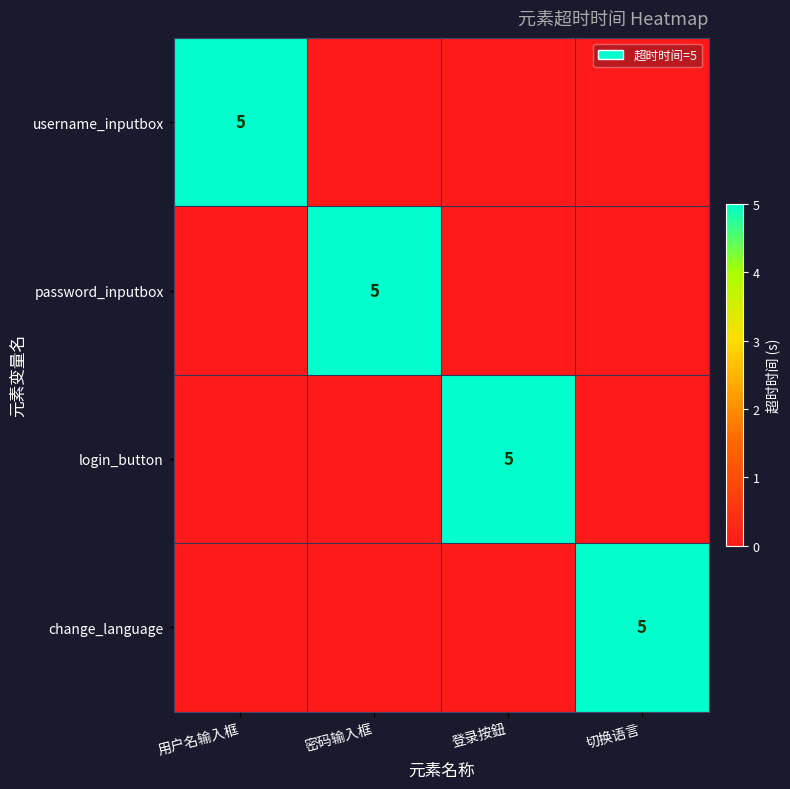

The value of username_inputbox at 用户名输入框 is 7. True or false?

False